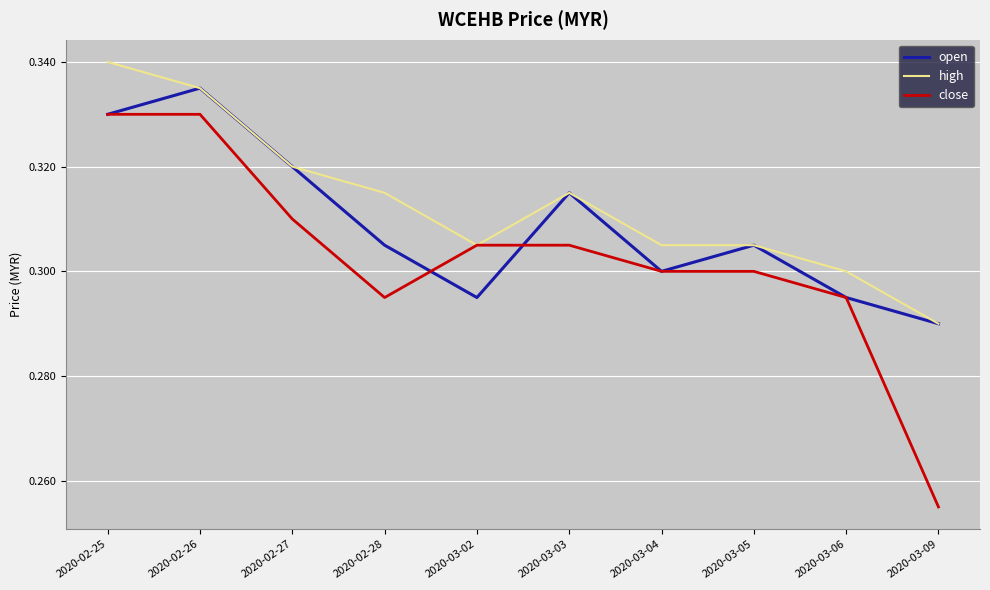

Is it true that high equals 0.5 at 2020-02-27?

False